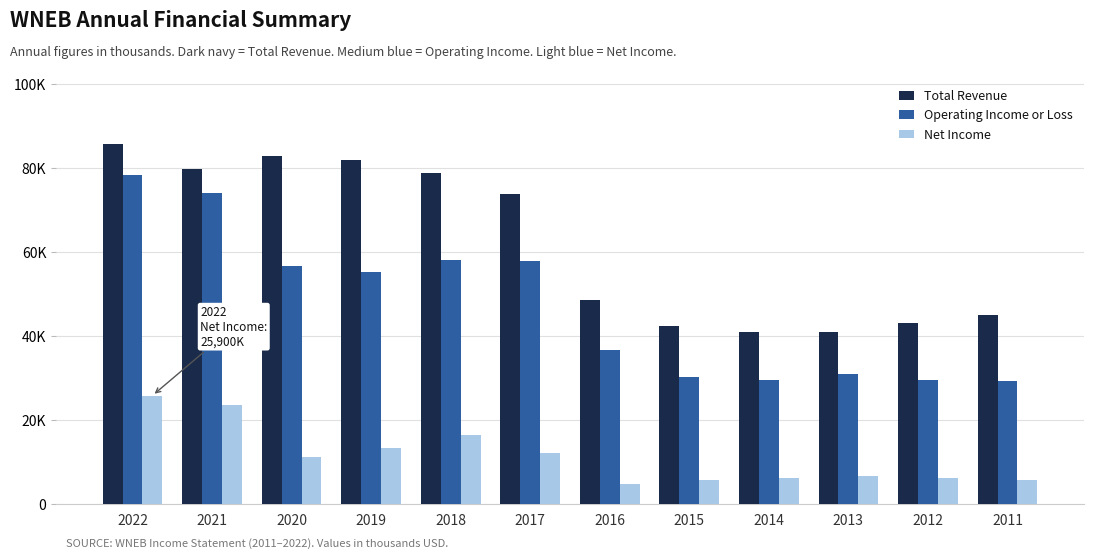

What is the total value across all series at 2017?

144300